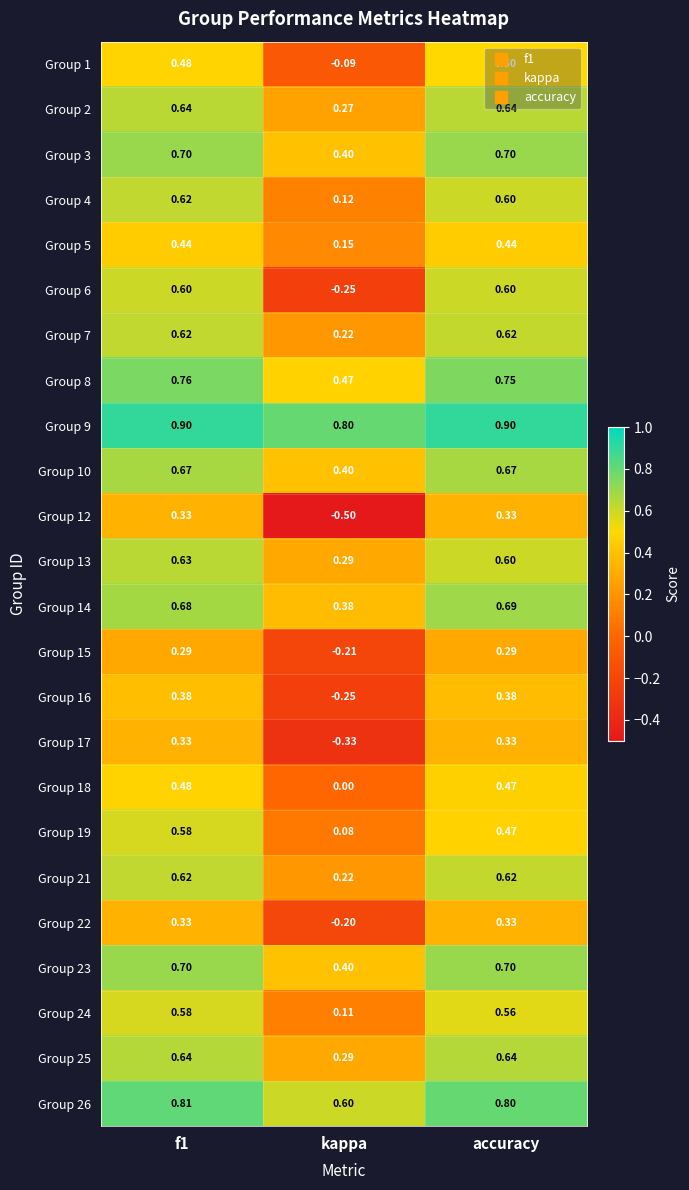

How many data points does each series have?

3